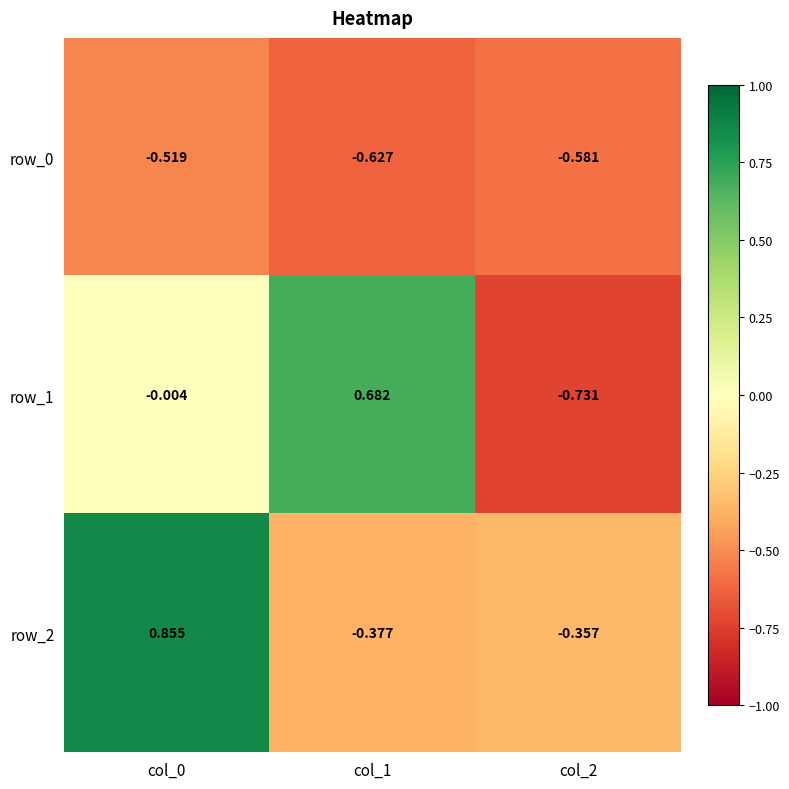

Which series changed the most between col_0 and col_2?

row_2